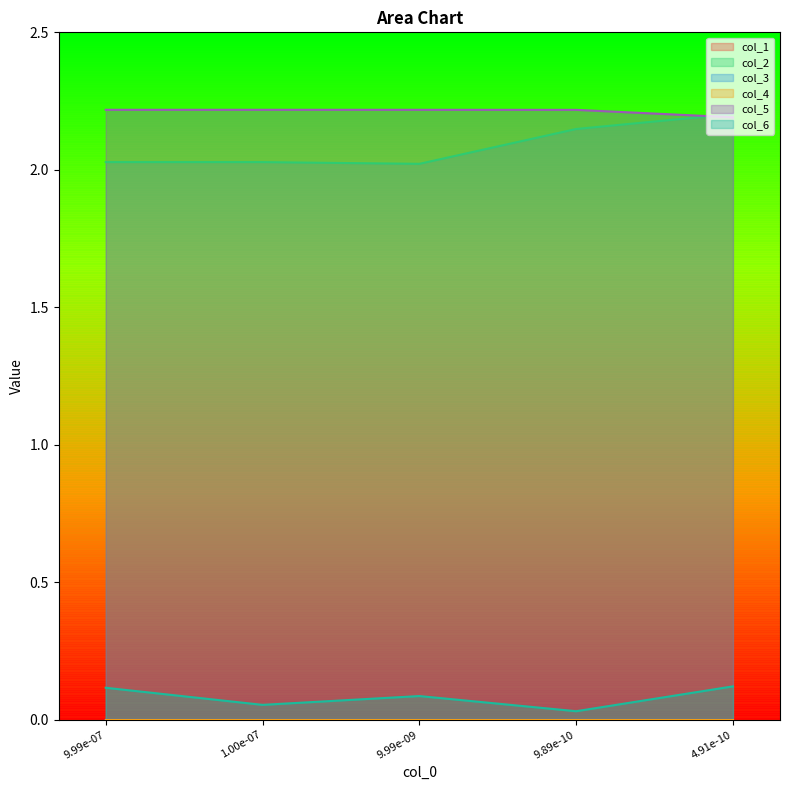

Where is col_3 nearest to the value 0?

9.89e-10